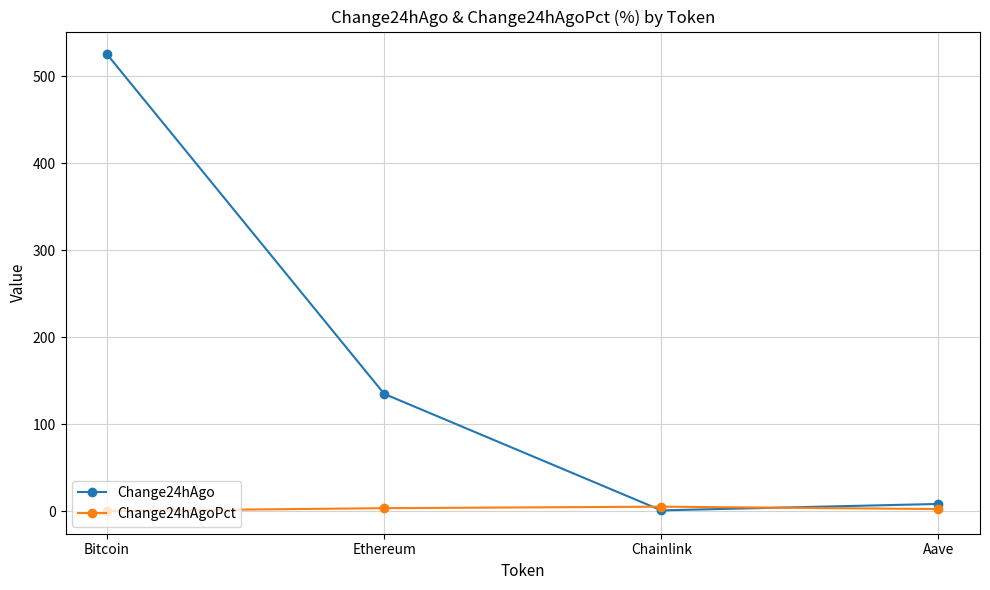

True or false: Change24hAgo has a value of 525.0 at Bitcoin.

True